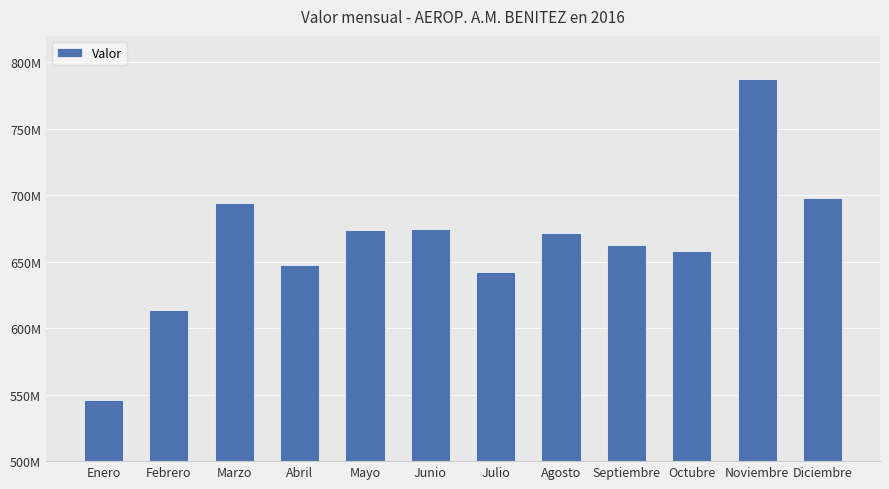

Reading left to right, transcribe all the data shown in this chart.

545695358.3	613447464.4	694552406.6	647303851.5	673863161.0	674548677.5	642115623.8	671640213.8	662491167.5	658119218.5	787405174.0	698329018.7